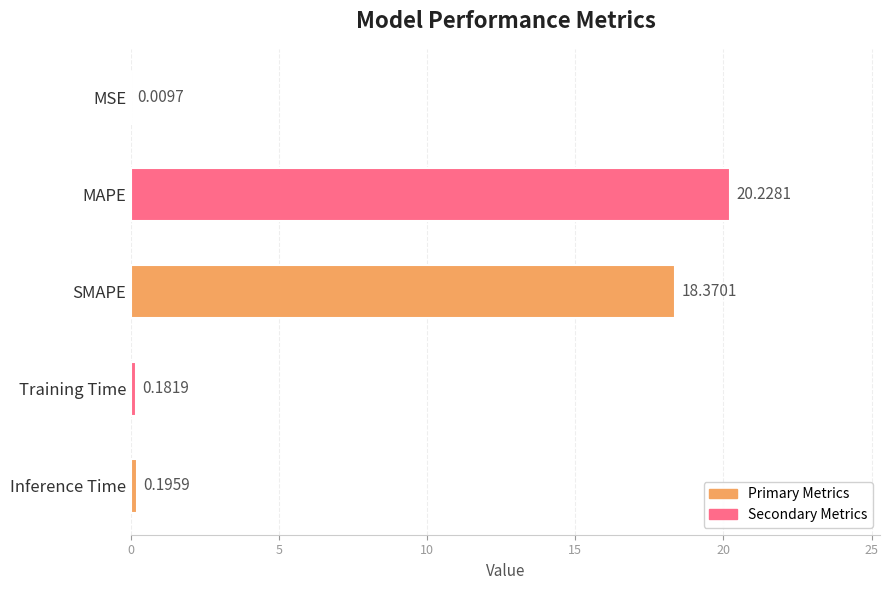

What is the change in value from MSE to MAPE?

+20.2